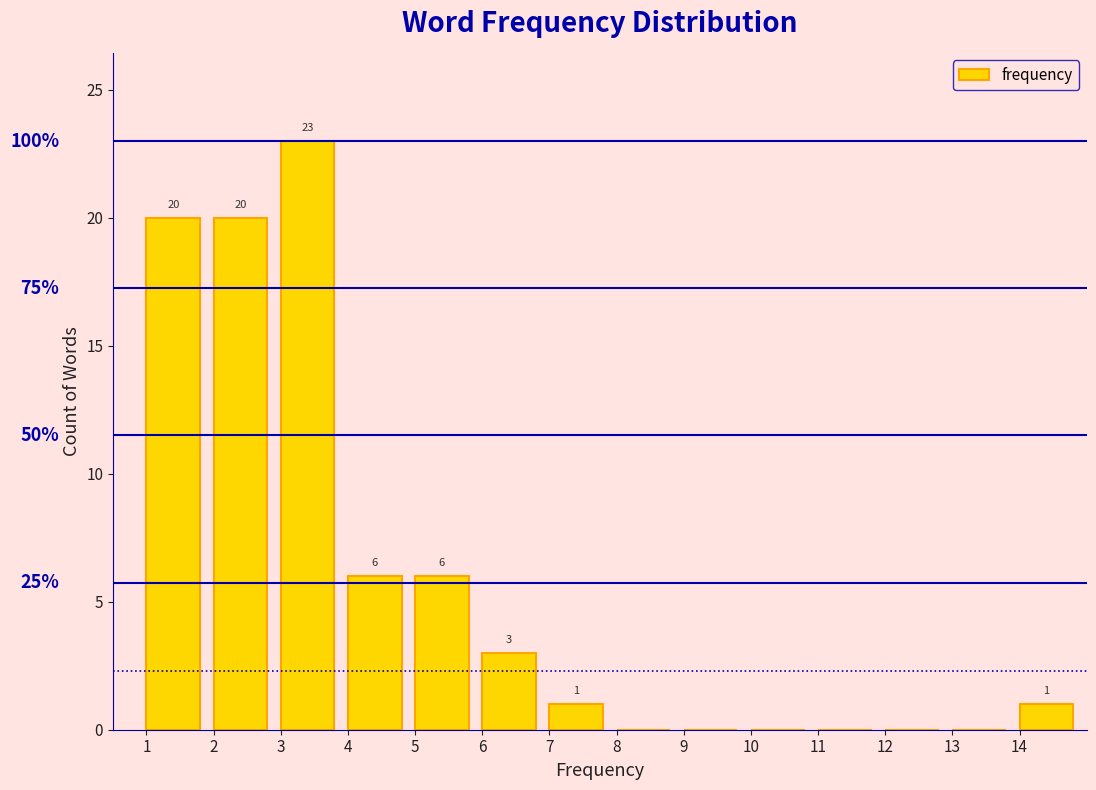

Which range on the x-axis has the tallest bar?

3 to 4